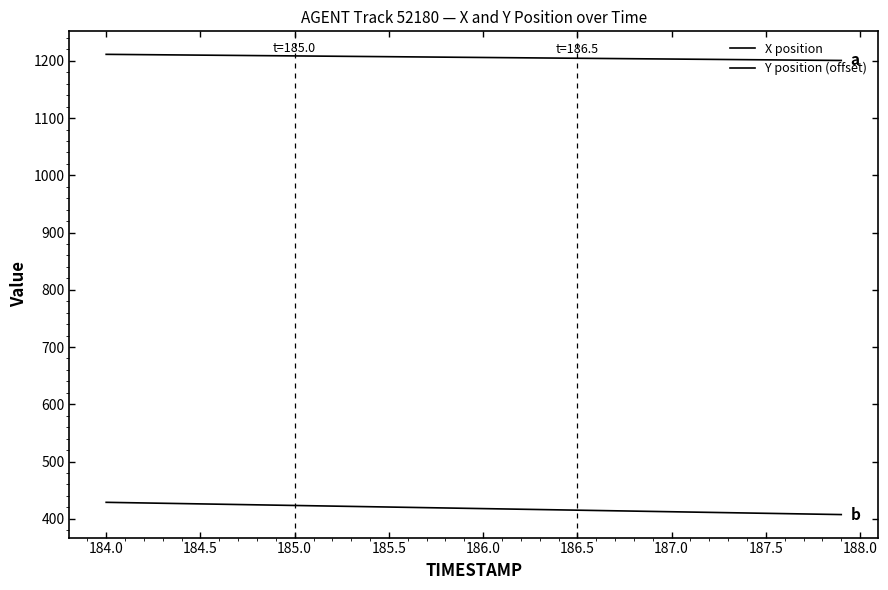

Is this an area chart (filled region under the line)?

No